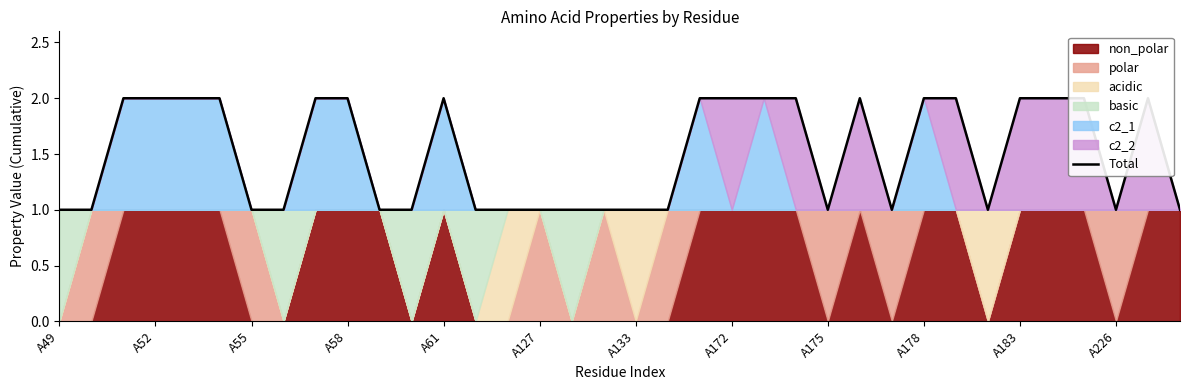

The value at A183 is 1. True or false?

True